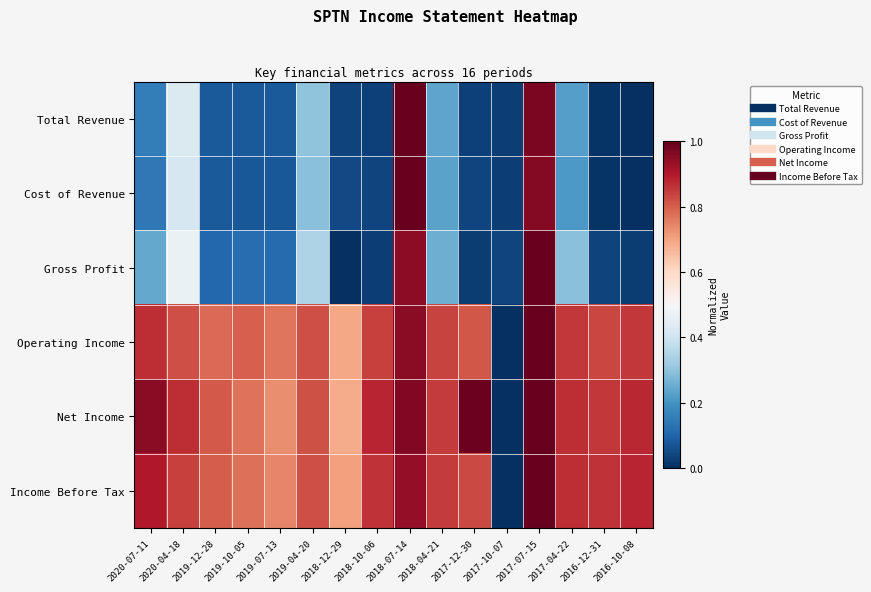

What is the total value across all series at 2020-04-18?

3.8